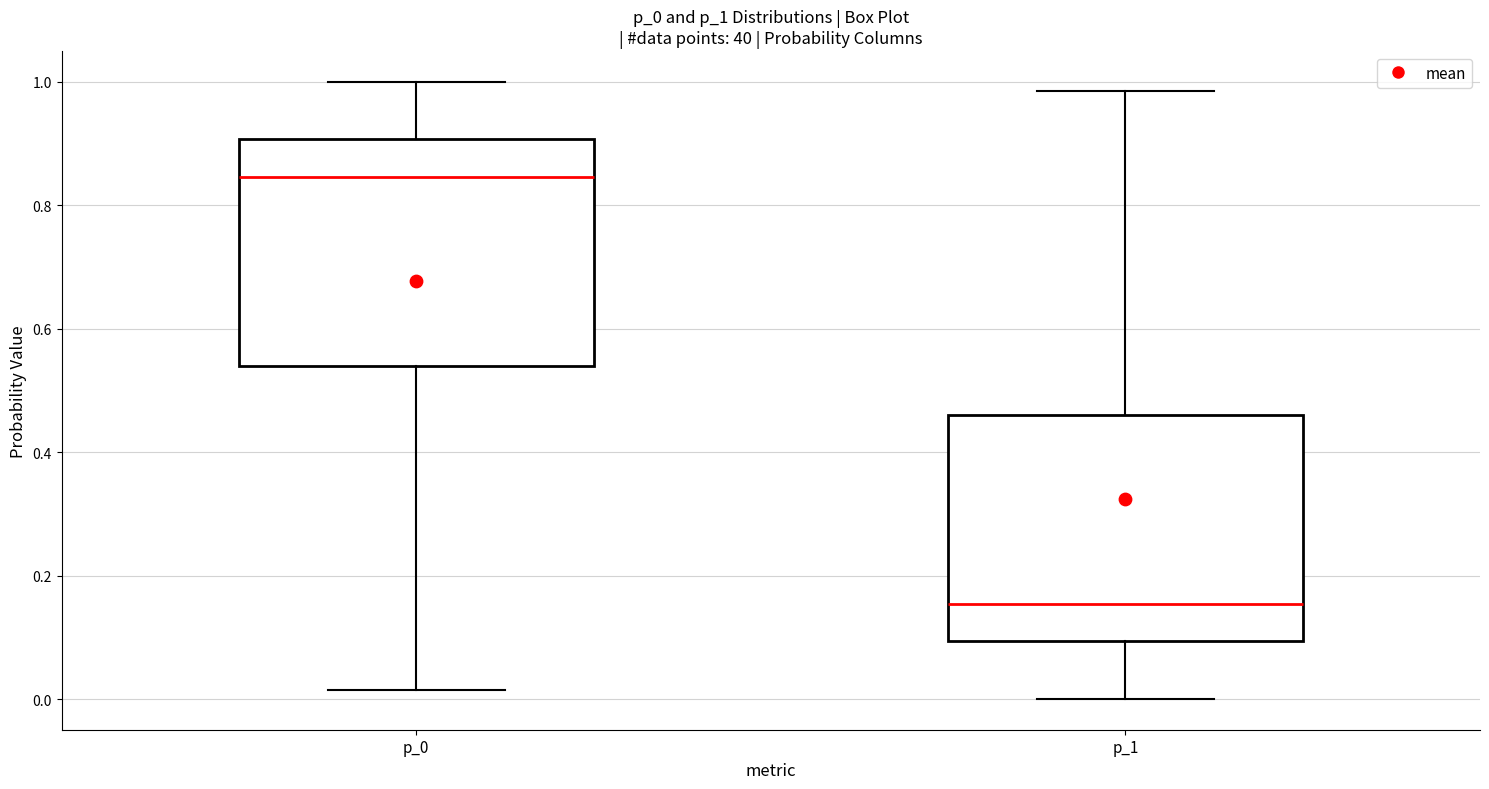

Which box has the highest median line?

p_0